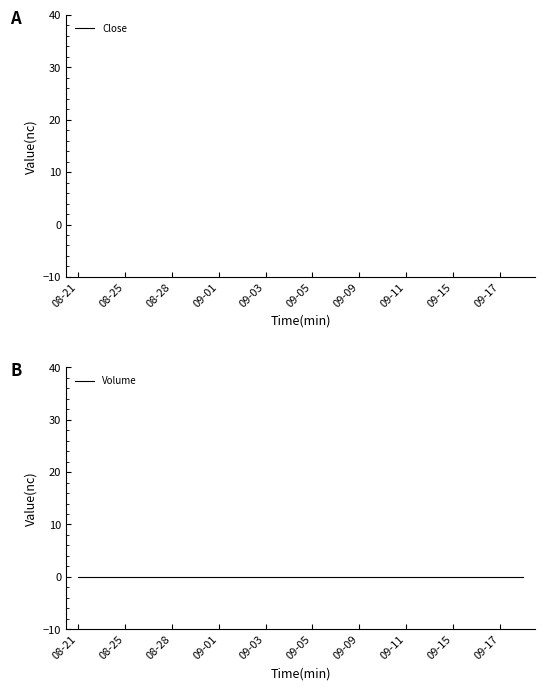

Is it true that Volume equals 0 at 08-25?

True